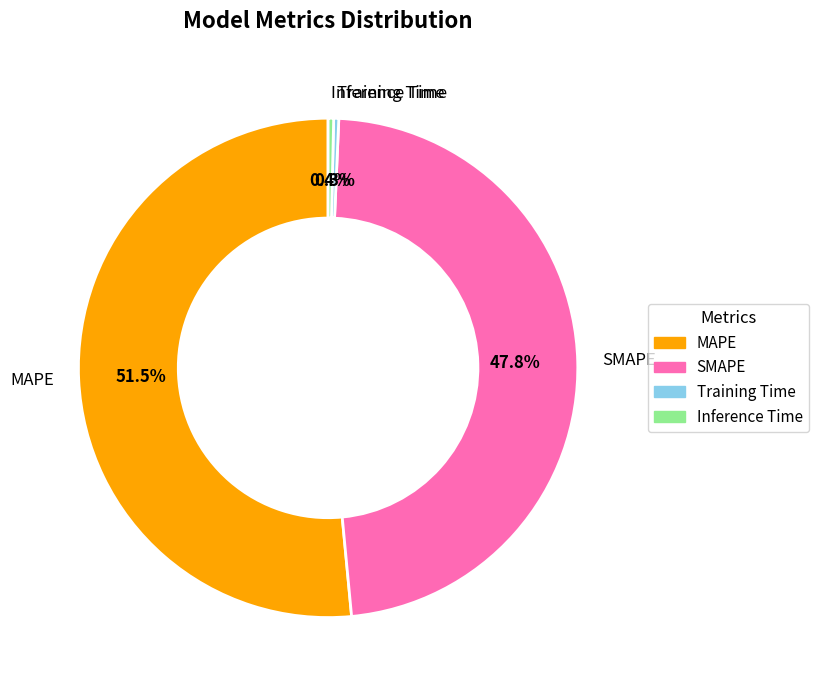

Does MAPE account for over 50% of the chart?

Yes